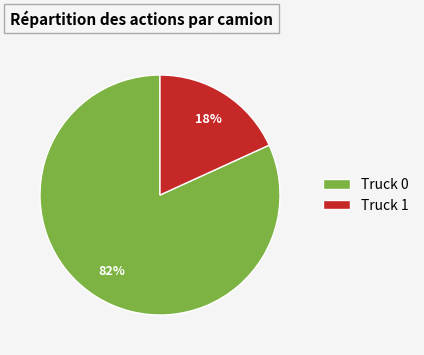

Does Truck 0 represent more than half of the total?

Yes